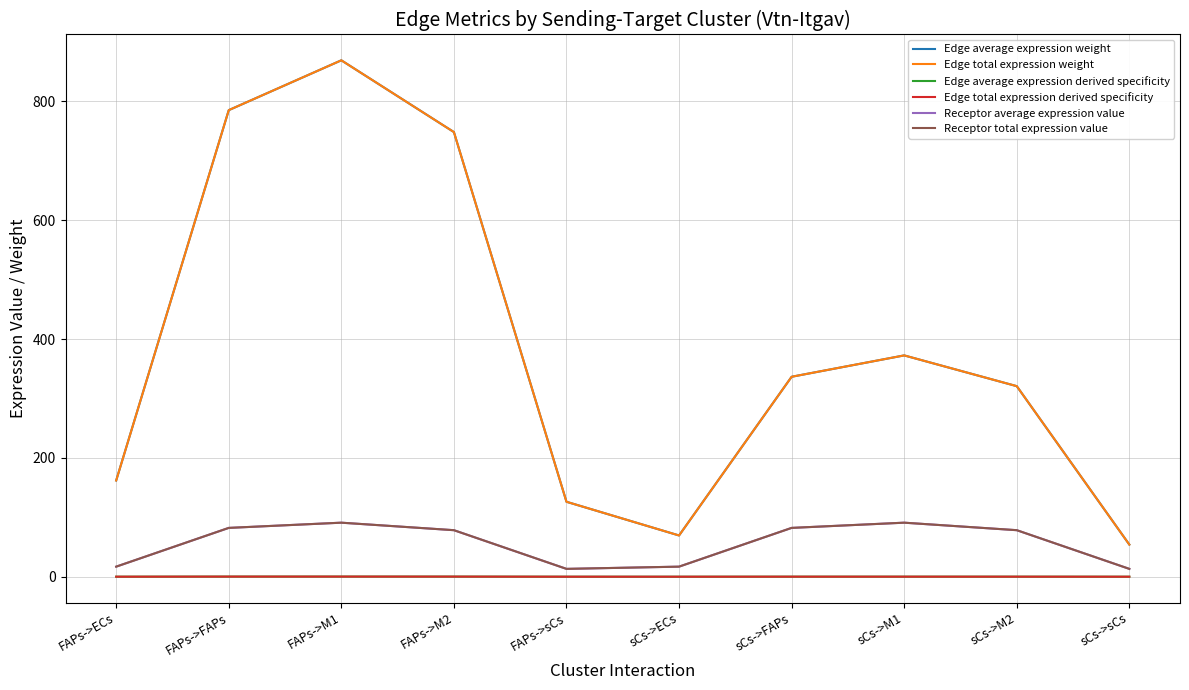

Does the chart display data point markers on the line(s)?

No